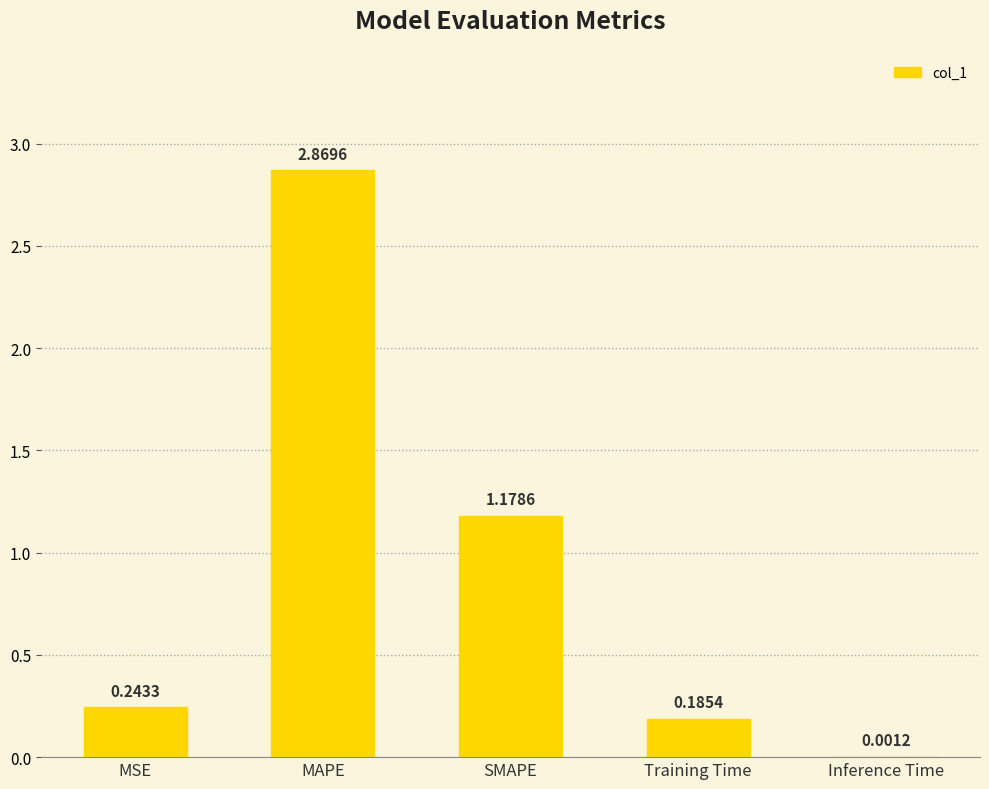

Which label corresponds to the largest value in the chart?

MAPE